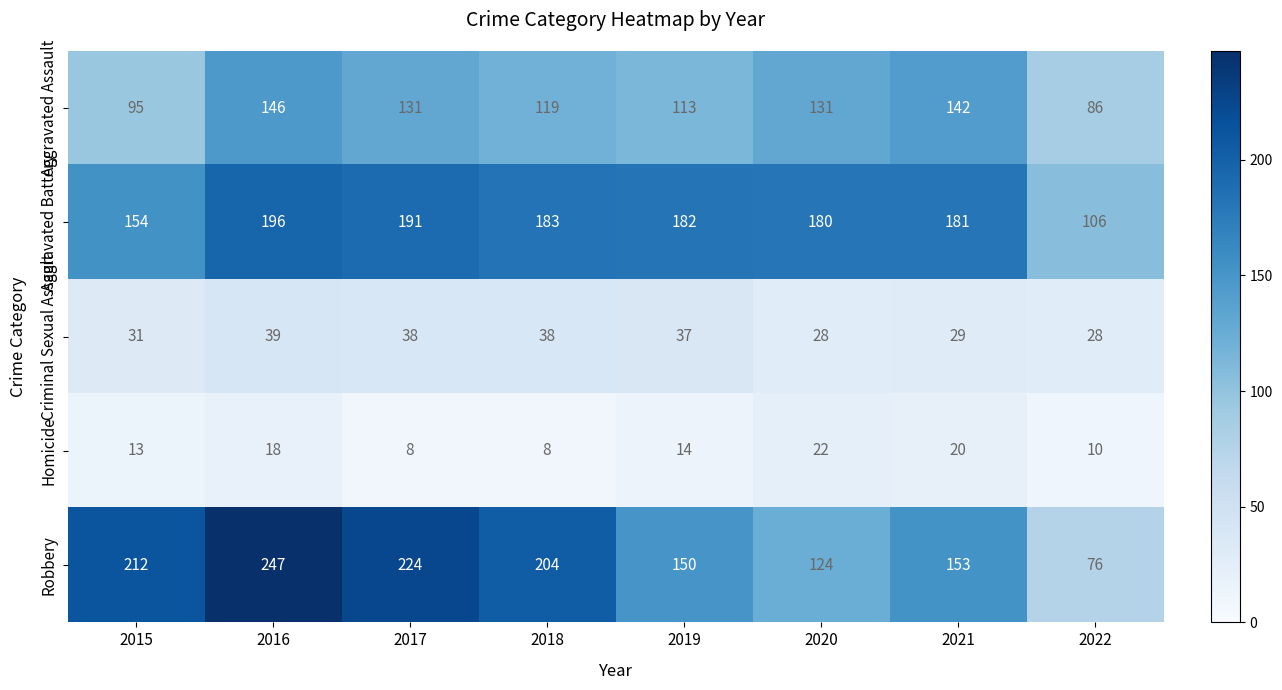

What is the difference between the highest and lowest values at 2016?

229